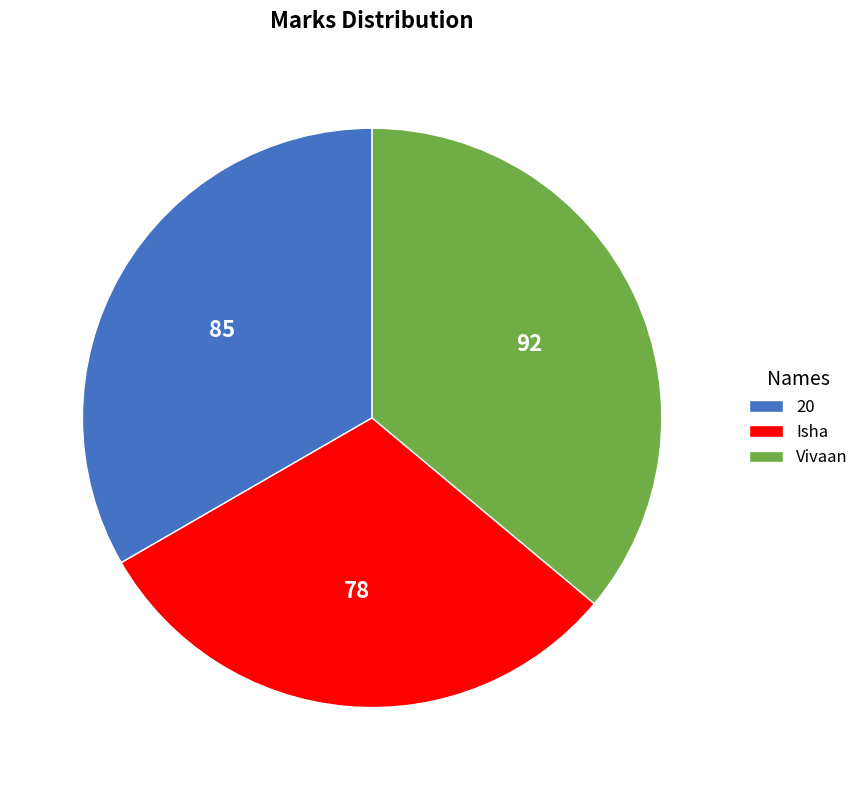

The Isha slice represents 31% of the pie. True or false?

True